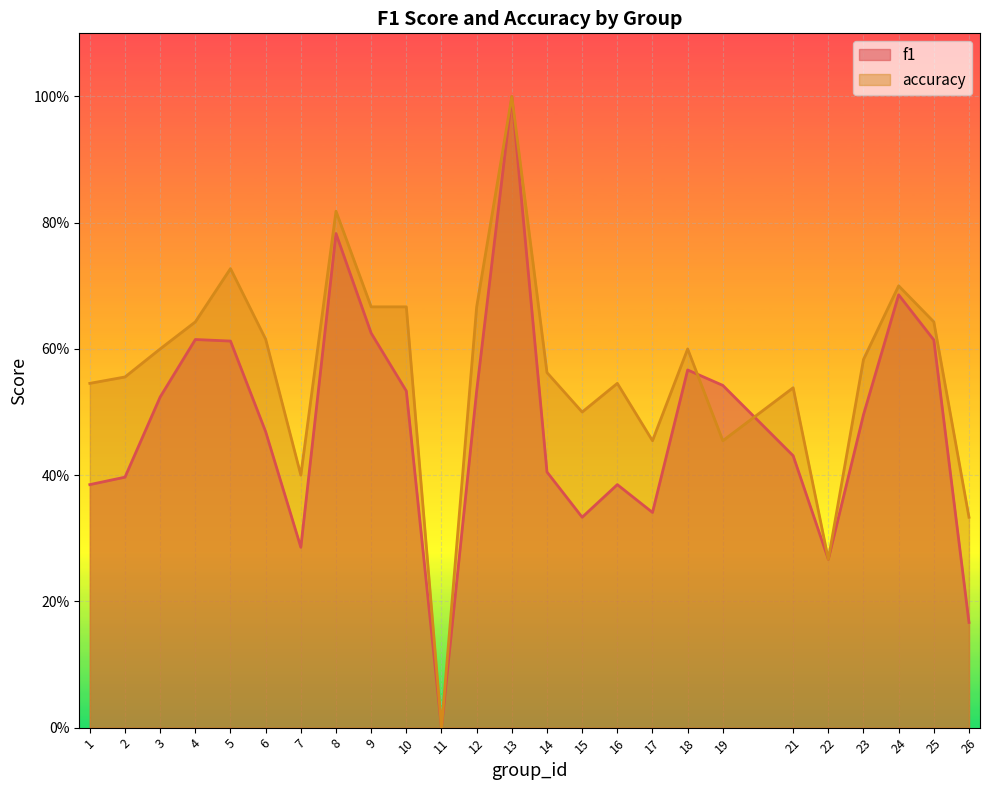

Does the chart display data point markers on the line(s)?

No